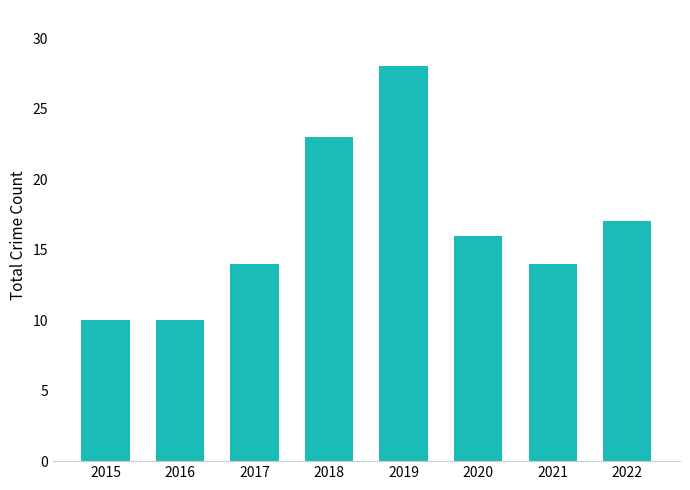

What is the greatest value displayed?

28